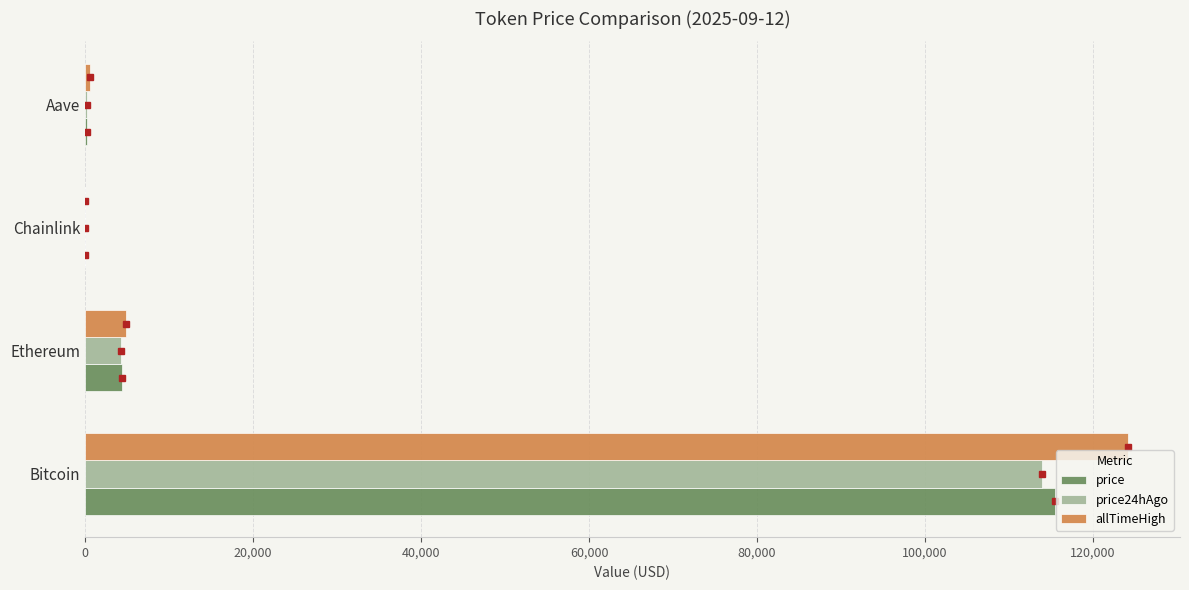

Between Bitcoin and Aave, which series saw the biggest shift?

allTimeHigh